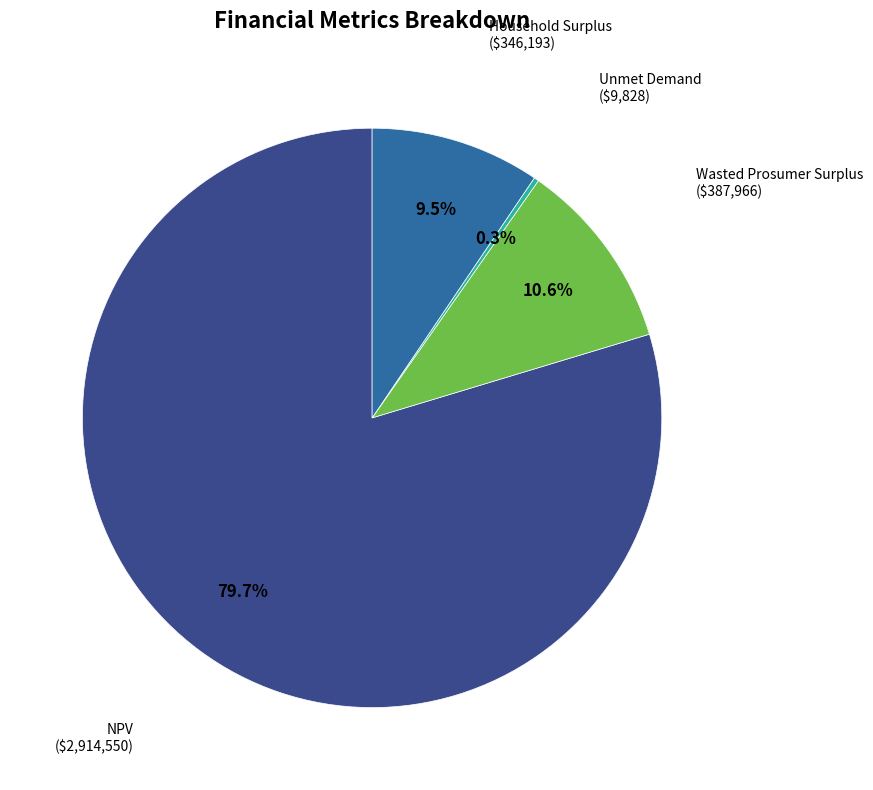

Between Household Surplus and NPV, which is larger?

NPV